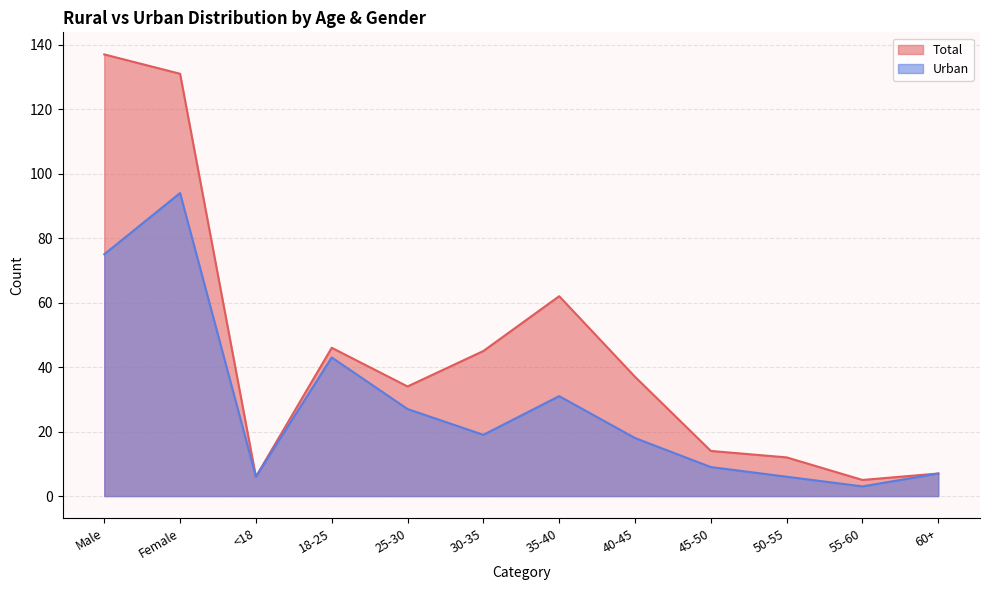

Reading left to right, extract all data points from this chart.

Total: 137	131	6	46	34	45	62	37	14	12	5	7
Urban: 75	94	6	43	27	19	31	18	9	6	3	7